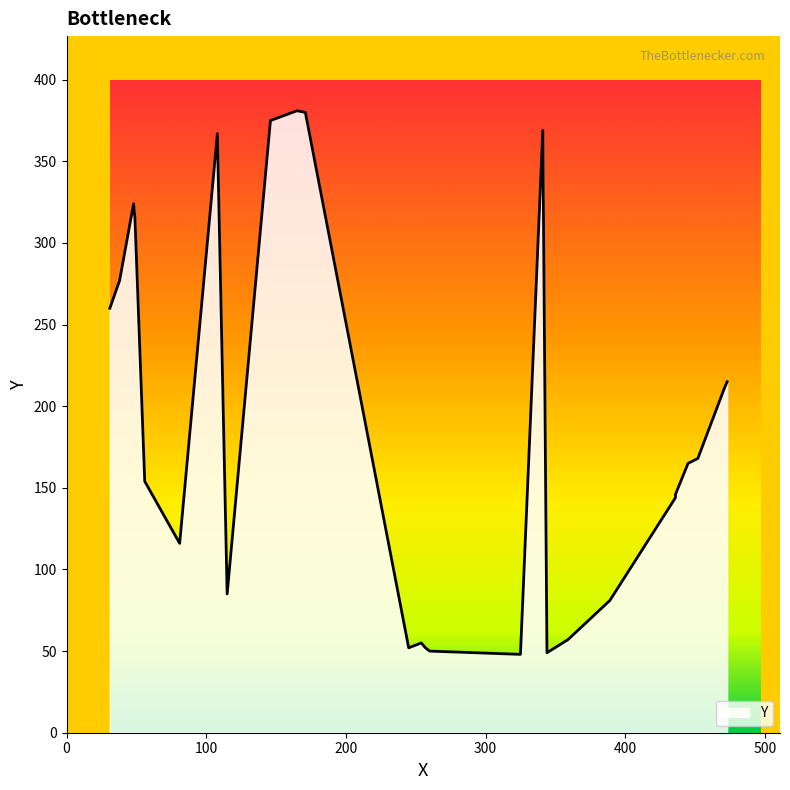

Which label corresponds to the largest value in the chart?

165